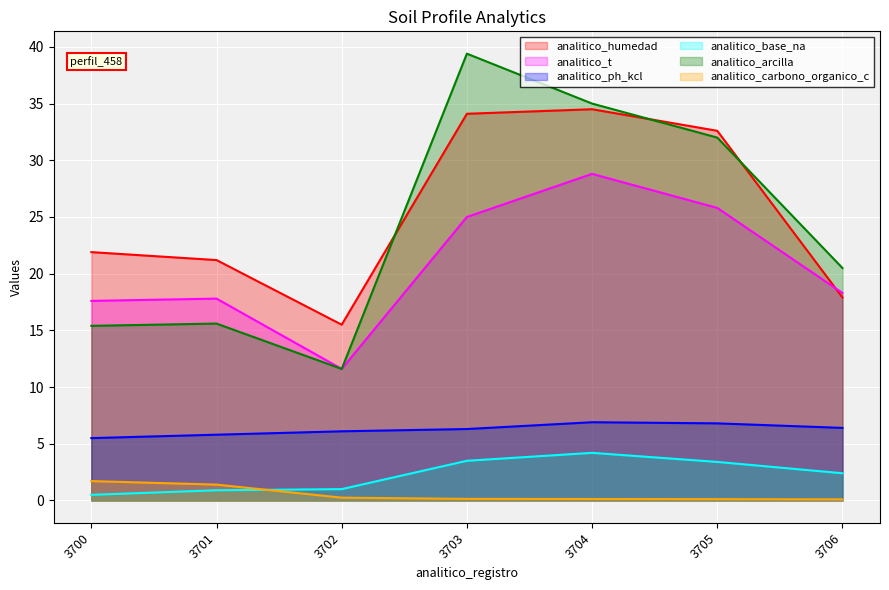

At 3706, list the series in order from largest to smallest.

analitico_arcilla, analitico_t, analitico_humedad, analitico_ph_kcl, analitico_base_na, analitico_carbono_organico_c